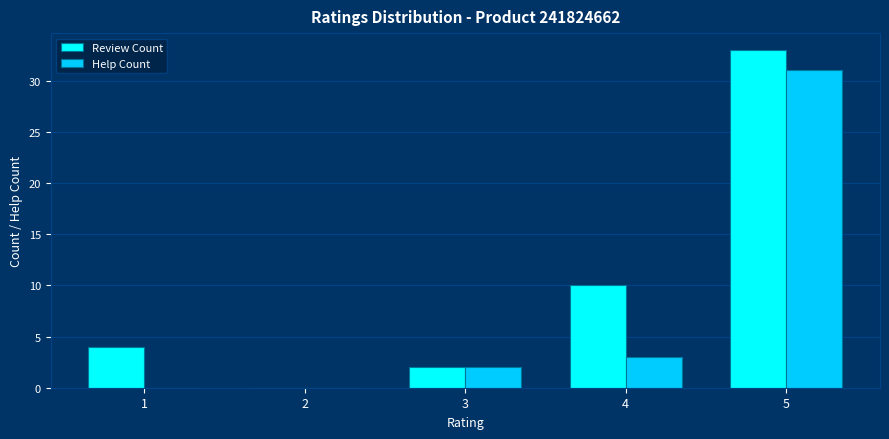

How many data points does each series have?

5